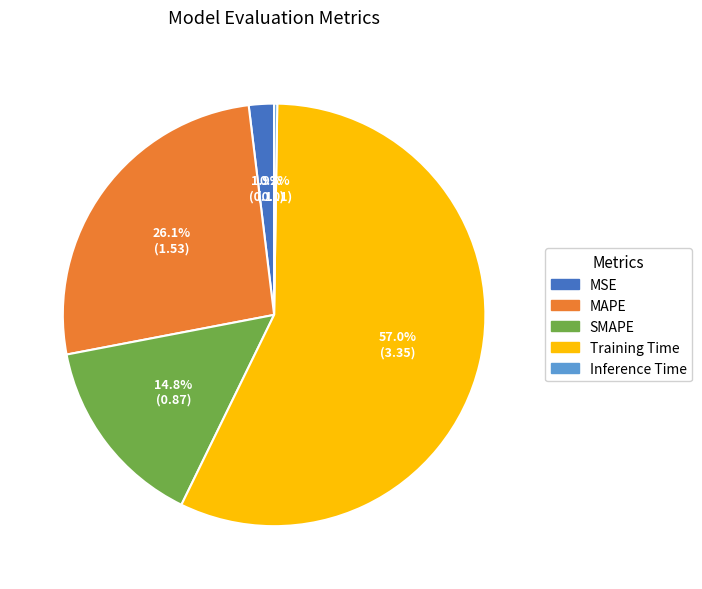

What is the largest slice in the pie chart?

Training Time